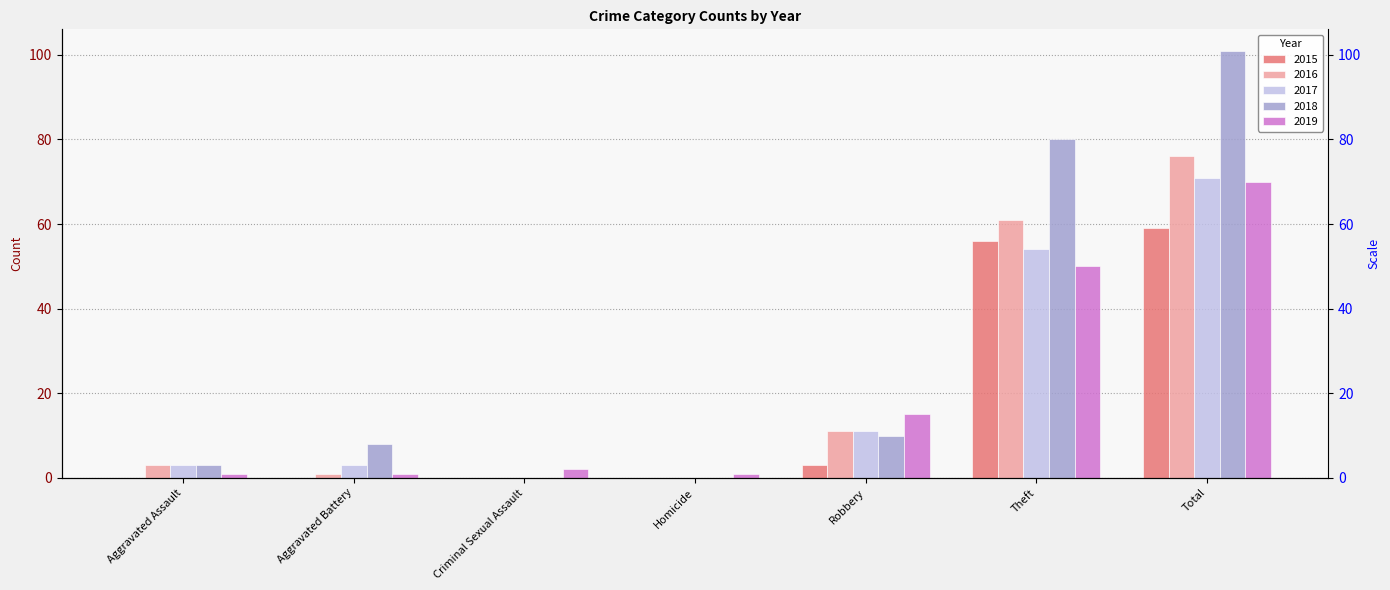

Reading left to right, transcribe all the data shown in this chart.

2015: 0	0	0	0	3	56	59
2016: 3	1	0	0	11	61	76
2017: 3	3	0	0	11	54	71
2018: 3	8	0	0	10	80	101
2019: 1	1	2	1	15	50	70